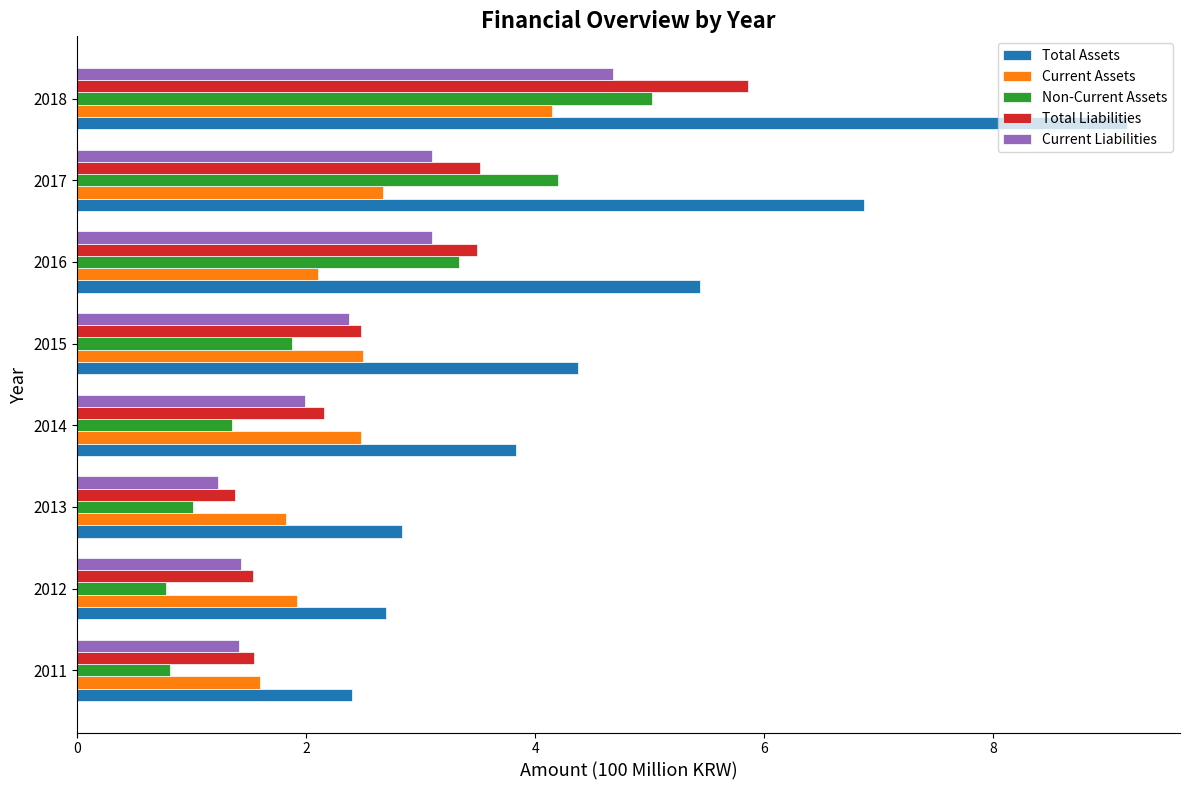

What is the difference between the highest and lowest values at 2012?

1.9